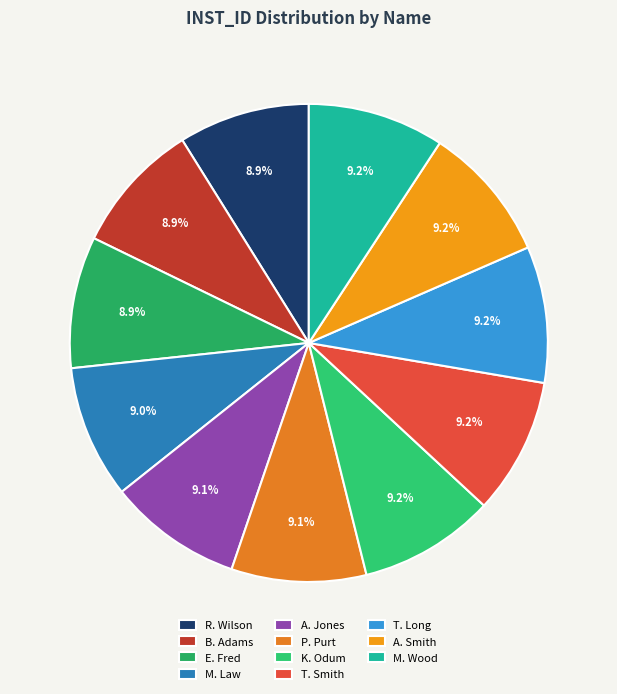

Which slice is the largest?

M. Wood